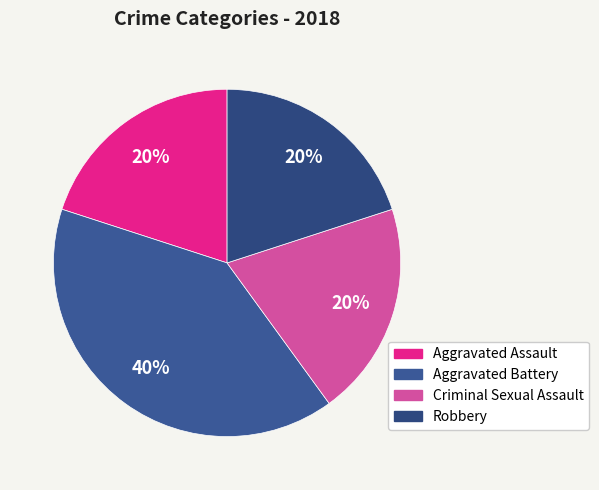

Does Criminal Sexual Assault represent more than half of the total?

No